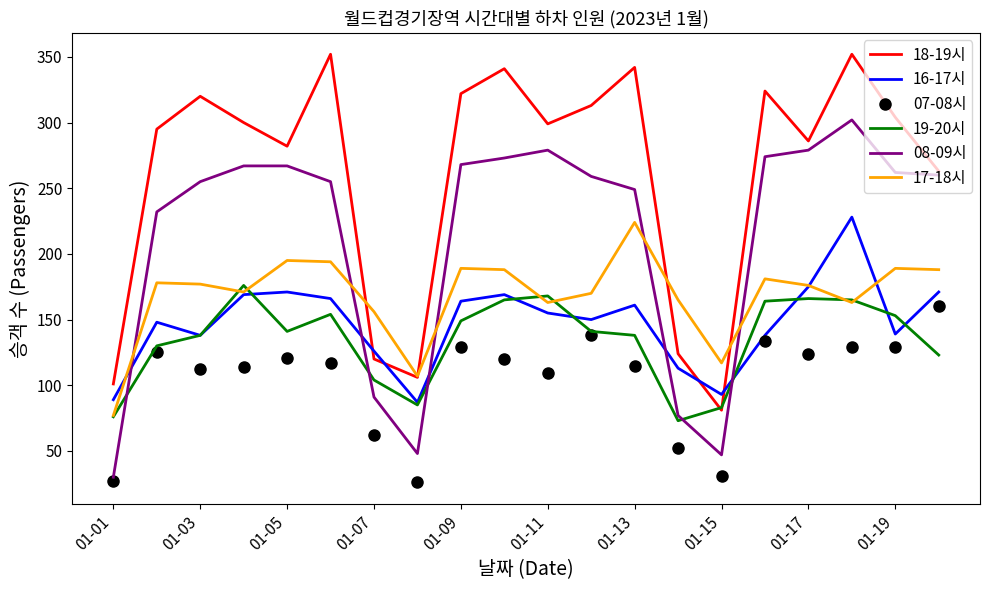

Which series has the largest total across all categories?

18-19시